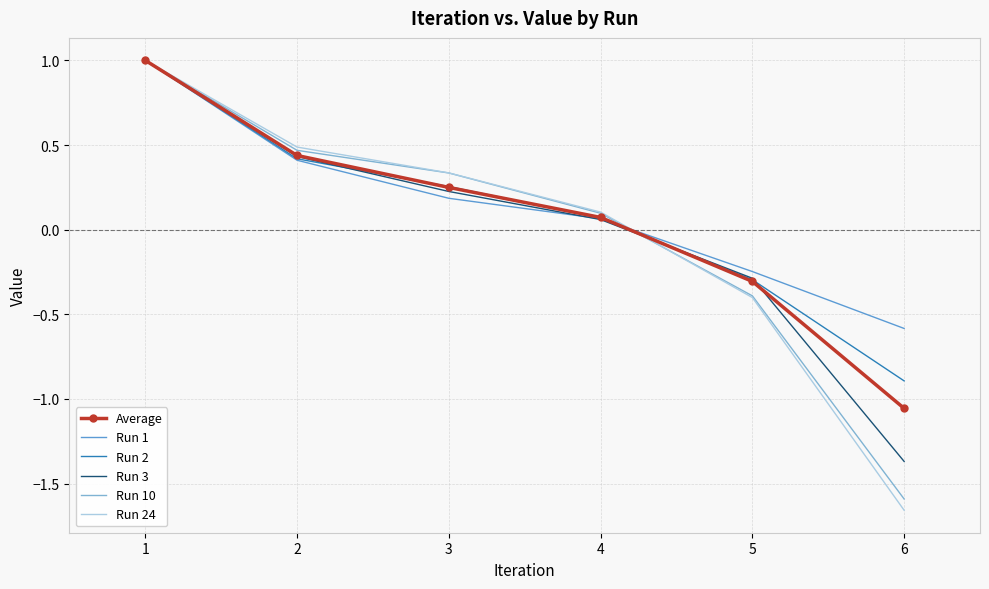

After their last crossing, which series has the higher values: Run 3 or Run 24?

Run 3